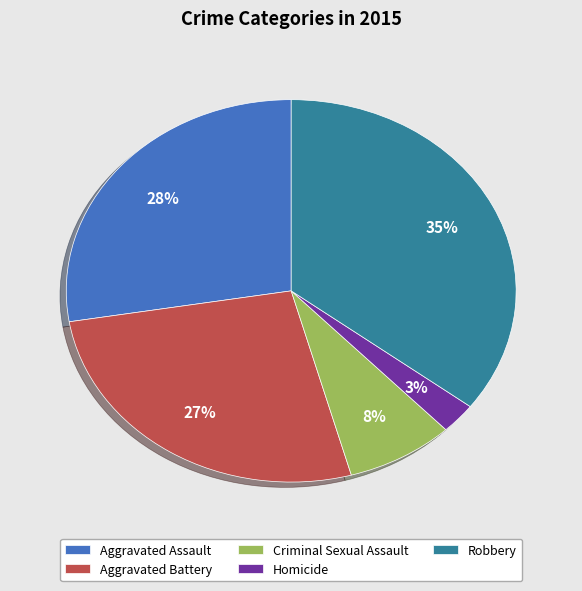

To the nearest percent, what portion does Aggravated Battery represent?

27%